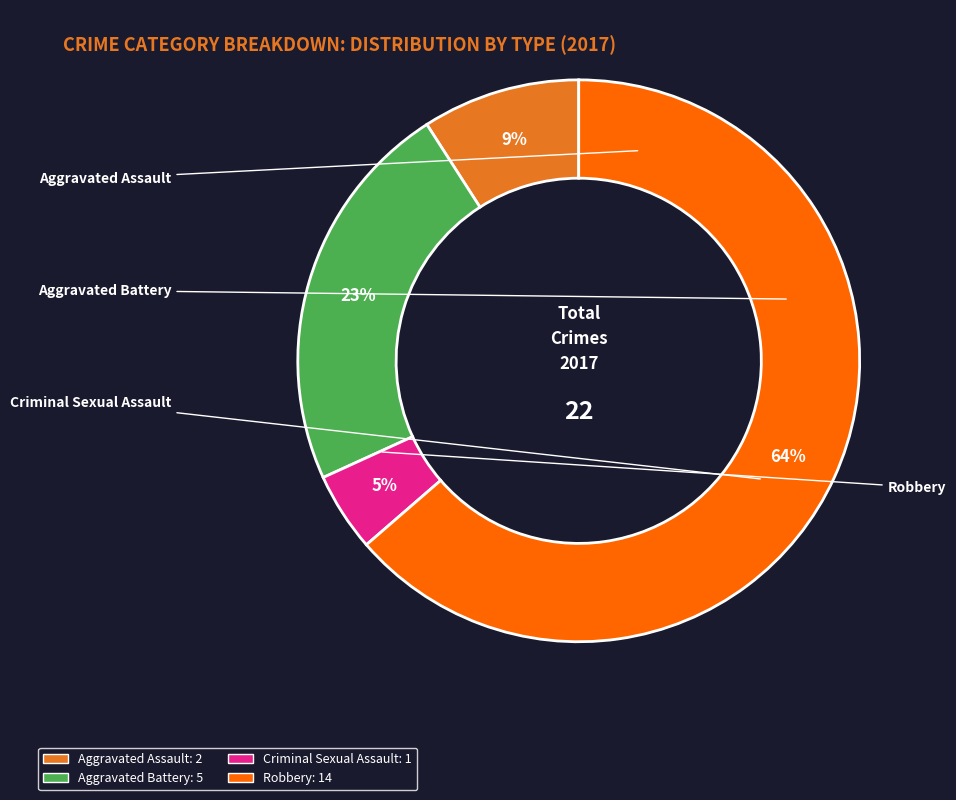

What is the majority slice?

Robbery